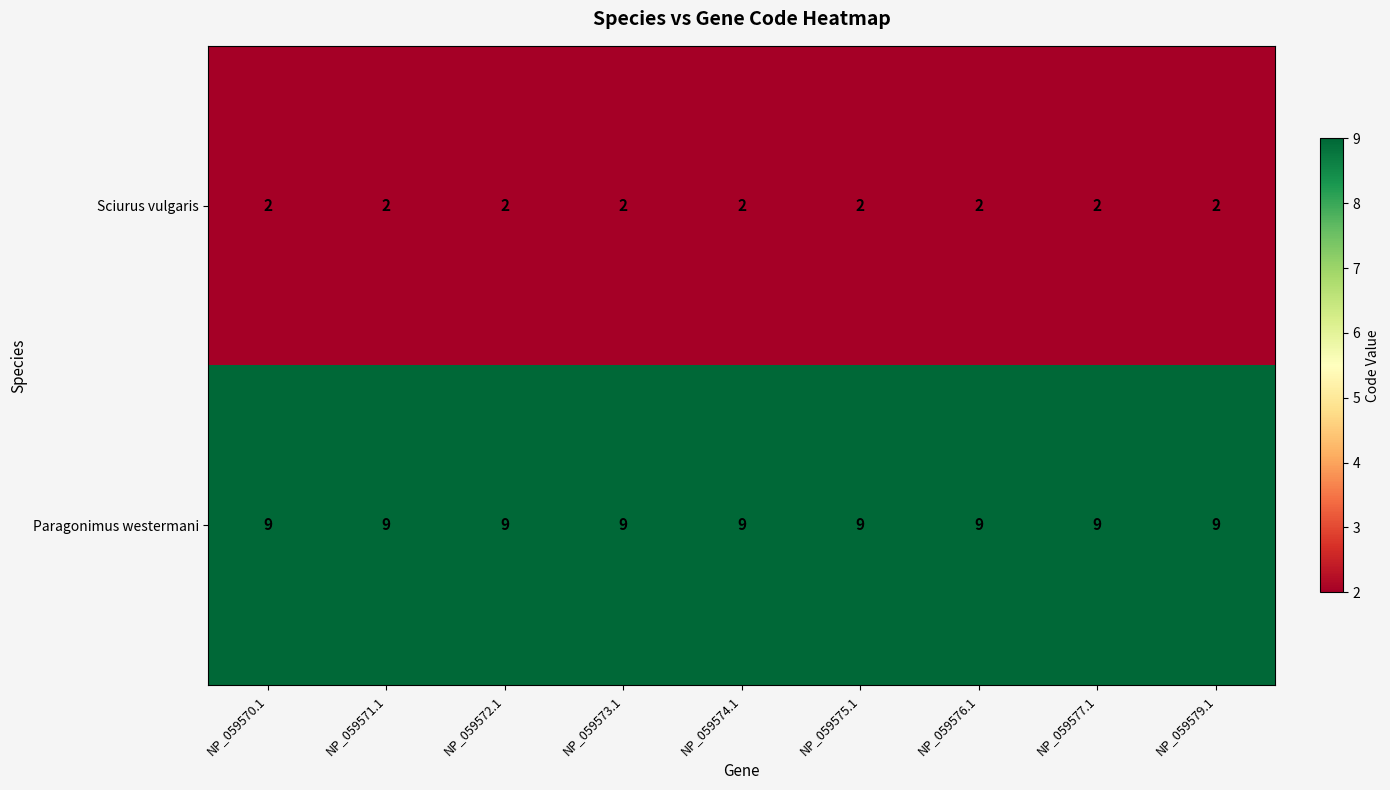

True or false: Sciurus vulgaris has a value of 2 at NP_059577.1.

True